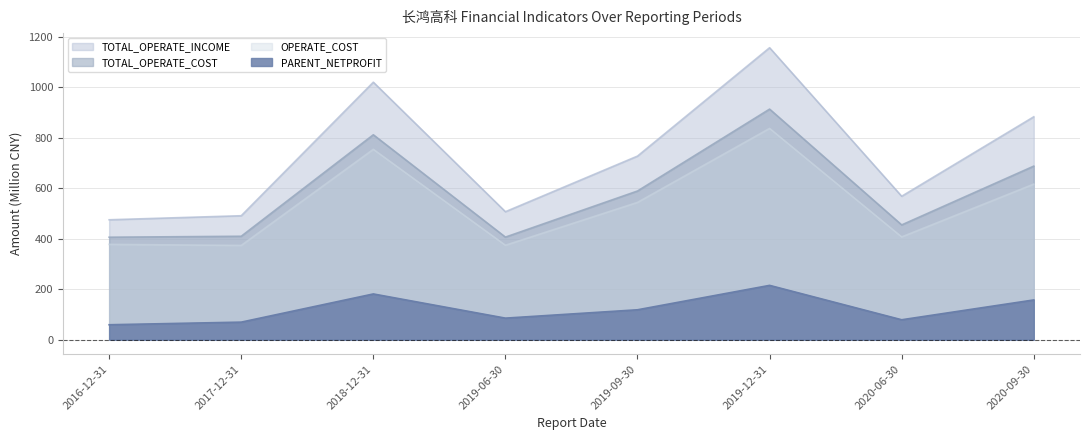

The value of OPERATE_COST at 2020-09-30 is 616.7. True or false?

True